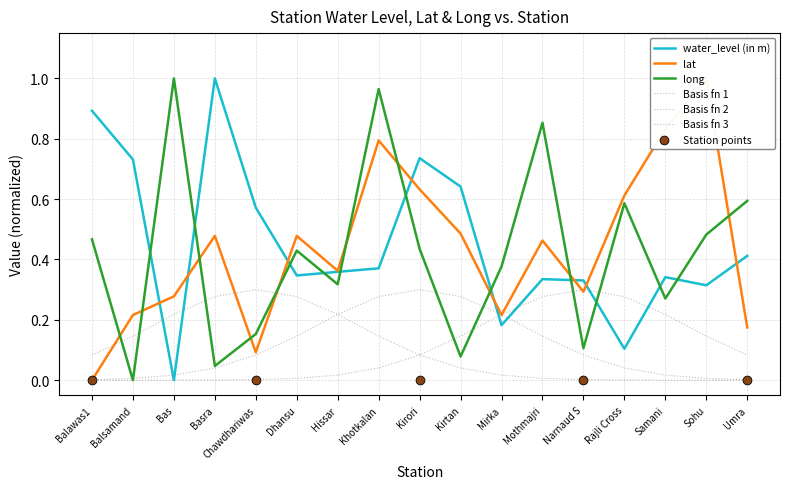

Which series has the largest total across all categories?

water_level (in m)